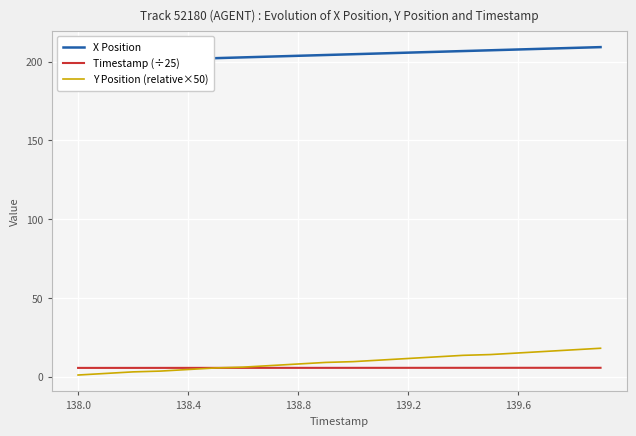

What is the sum of all Timestamp (÷25) values?

111.2